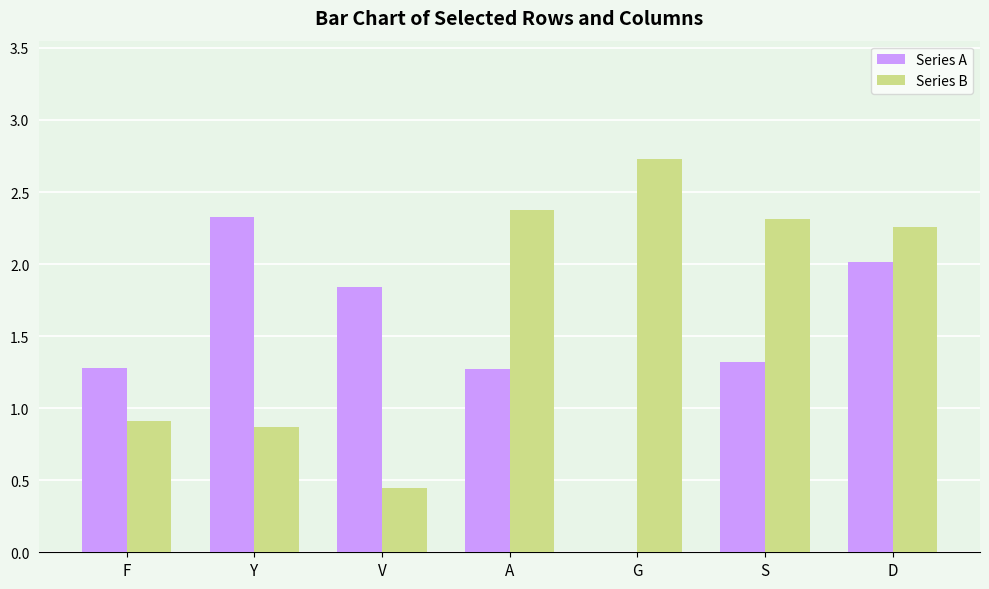

At which label does Series A first exceed 1?

F